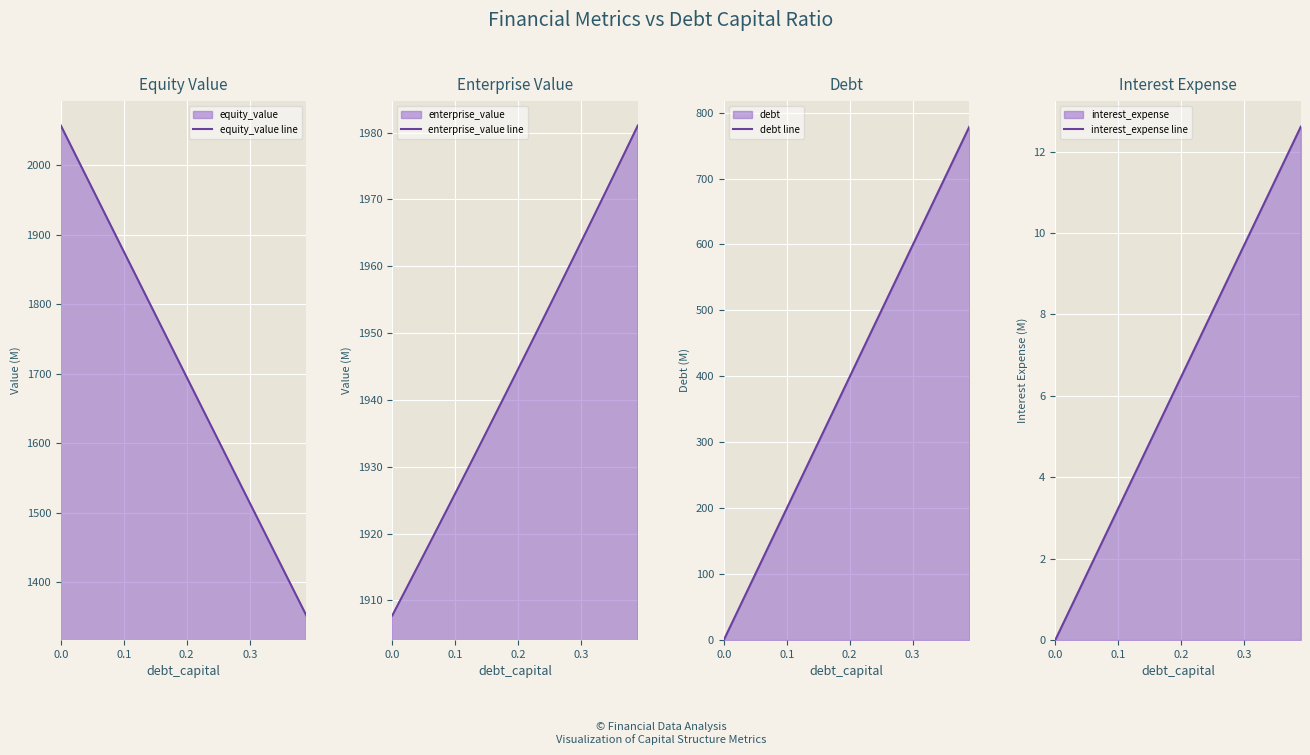

The value of enterprise_value line at 0.0 is 1907.8. True or false?

True